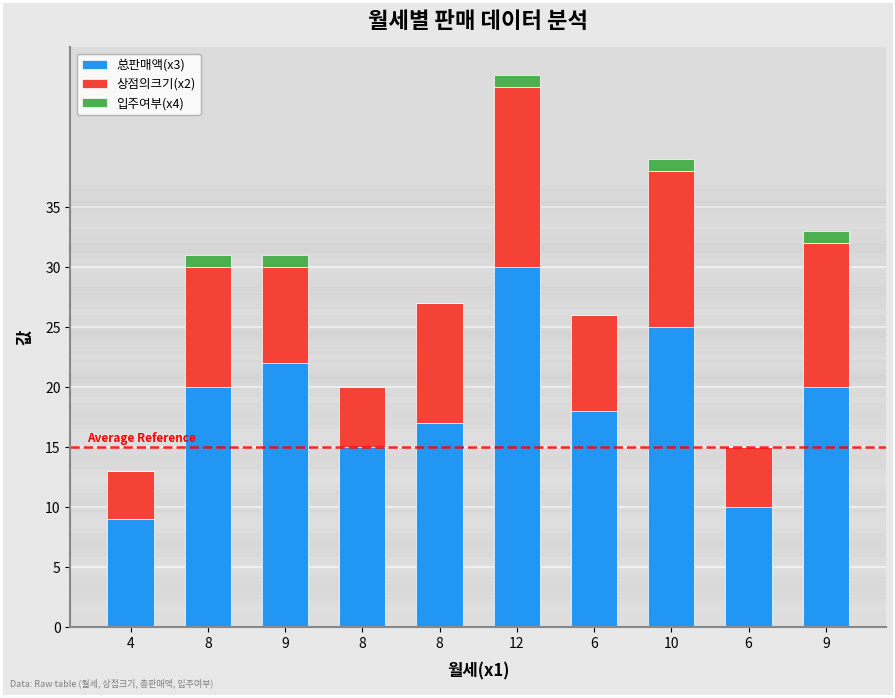

What is the label of the 3rd bar from the right?

10